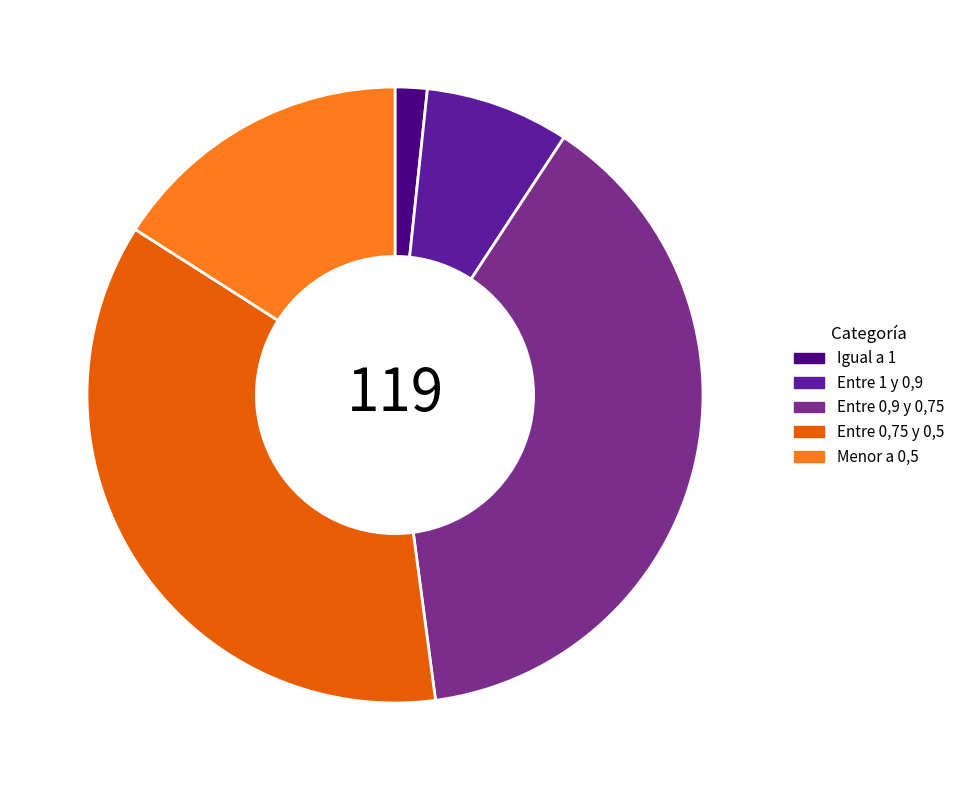

The Entre 0,9 y 0,75 slice represents 39% of the pie. True or false?

True